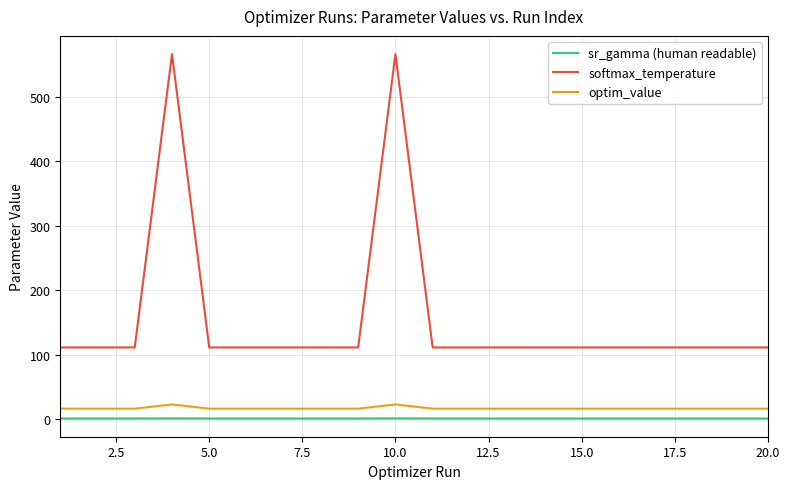

True or false: softmax_temperature and sr_gamma (human readable) cross at least once.

False